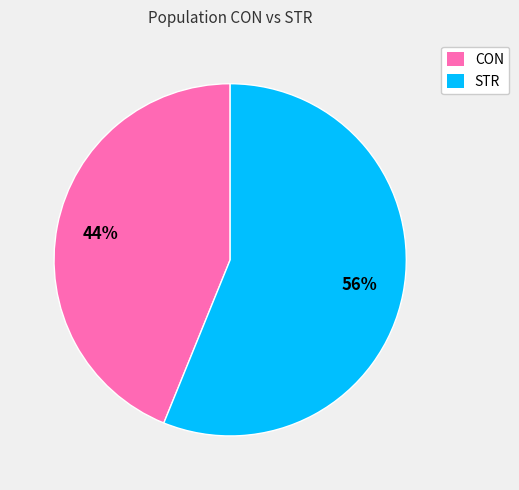

How many segments does this pie chart have?

2